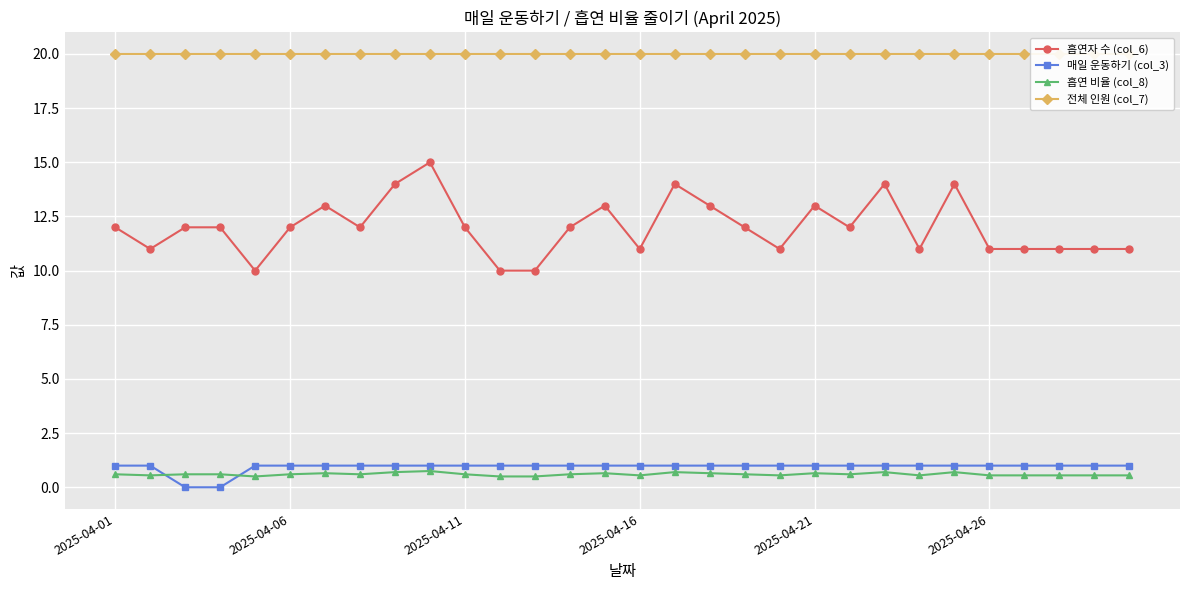

Between 7 and 9, which series saw the biggest shift?

흡연자 수 (col_6)